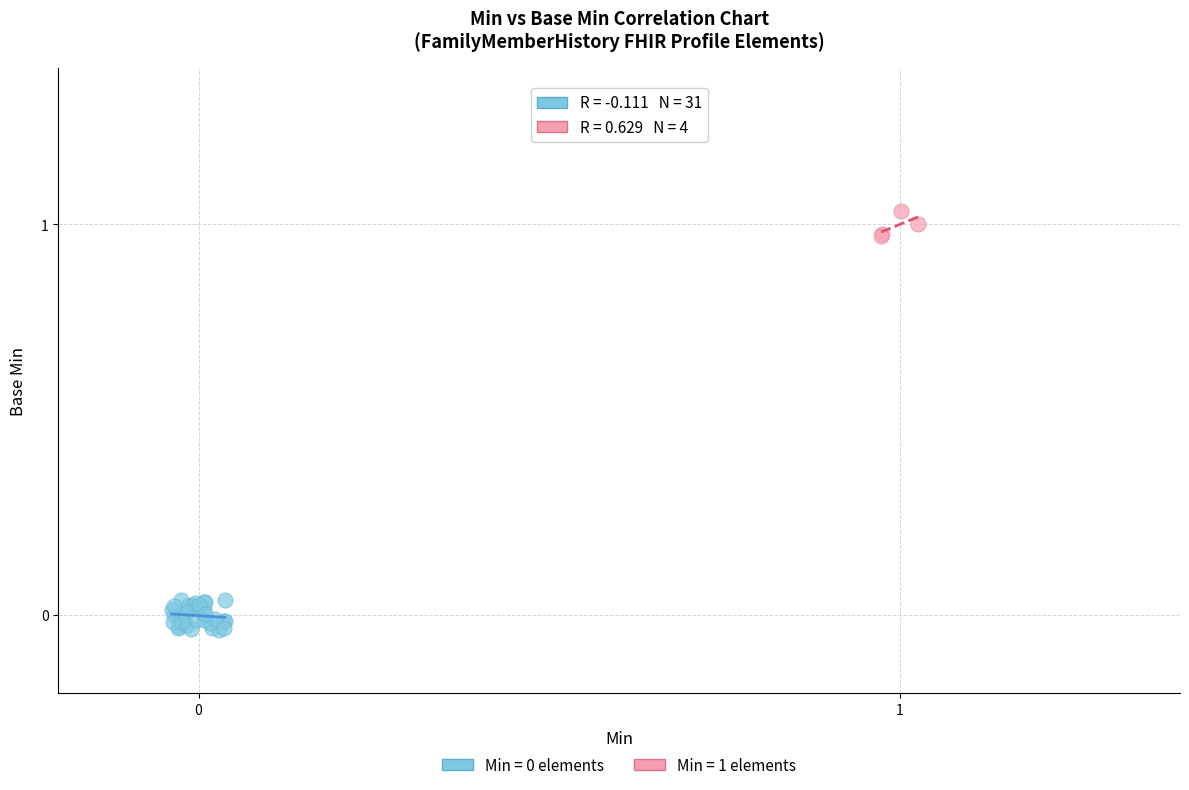

Which series reaches the maximum Y coordinate?

Min = 1 elements